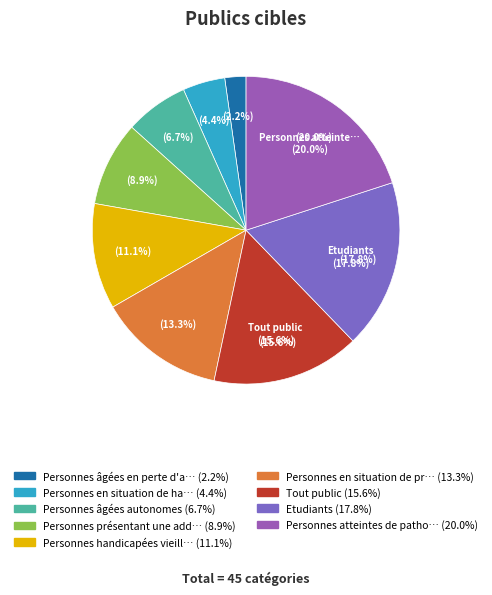

Is there any slice that represents more than half of the pie?

No